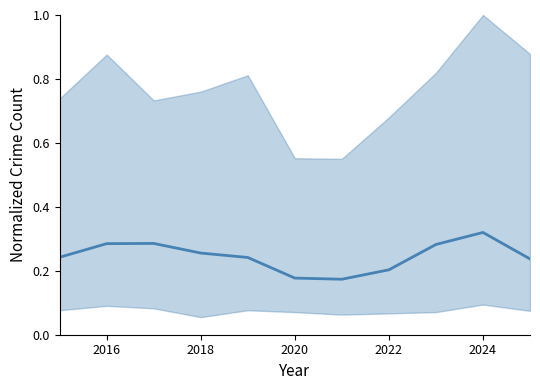

What is the value of the 9th point from the left?

0.3